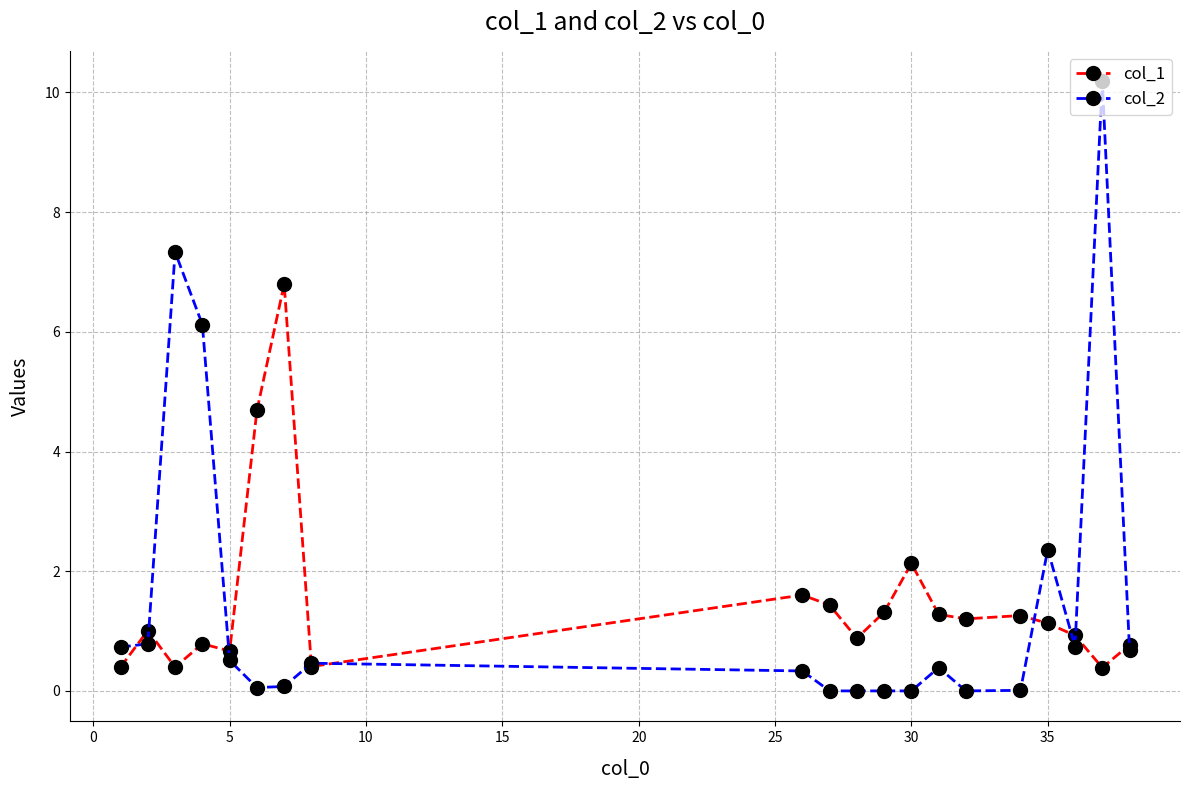

Does the chart display data point markers on the line(s)?

Yes